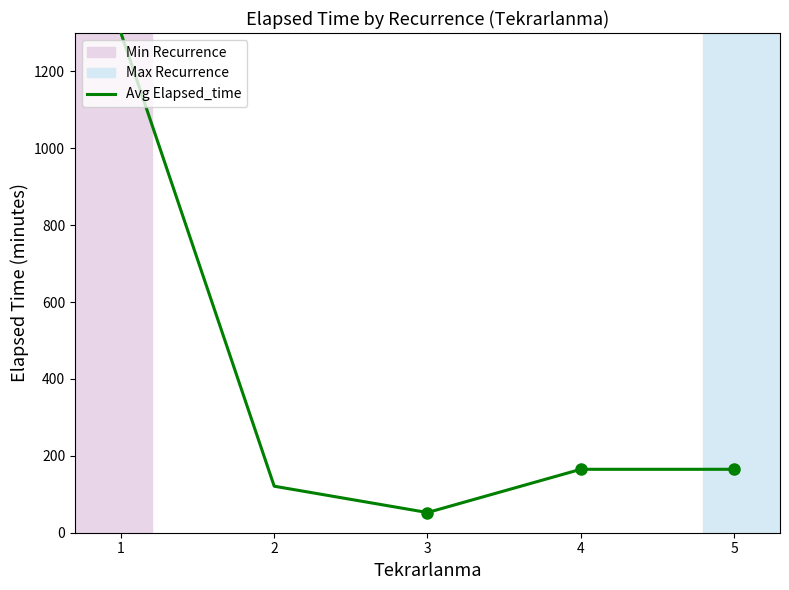

What is the sum of all values?

1803.5